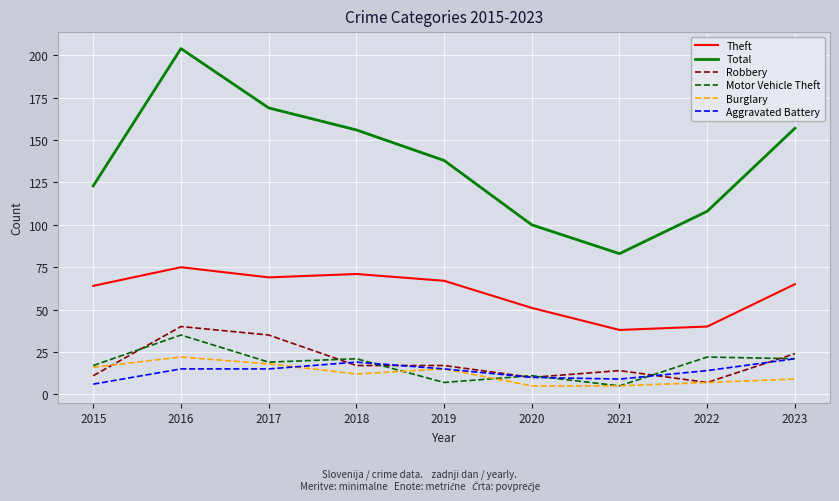

What is the difference between the highest and lowest values at 2023?

148